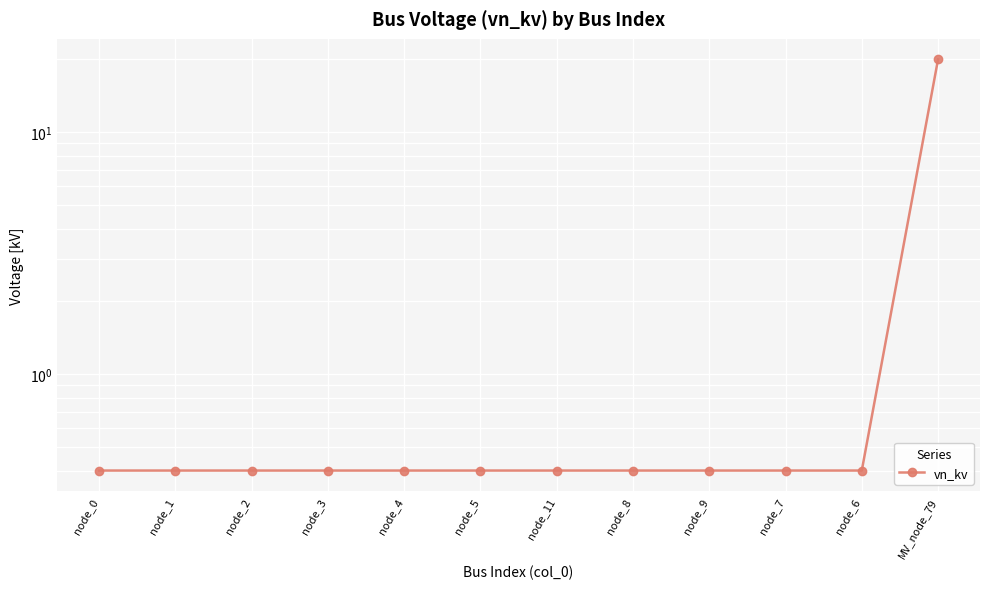

Reading left to right, transcribe all the data shown in this chart.

node_0=0.4	node_1=0.4	node_2=0.4	node_3=0.4	node_4=0.4	node_5=0.4	node_11=0.4	node_8=0.4	node_9=0.4	node_7=0.4	node_6=0.4	MV_node_79=20.0